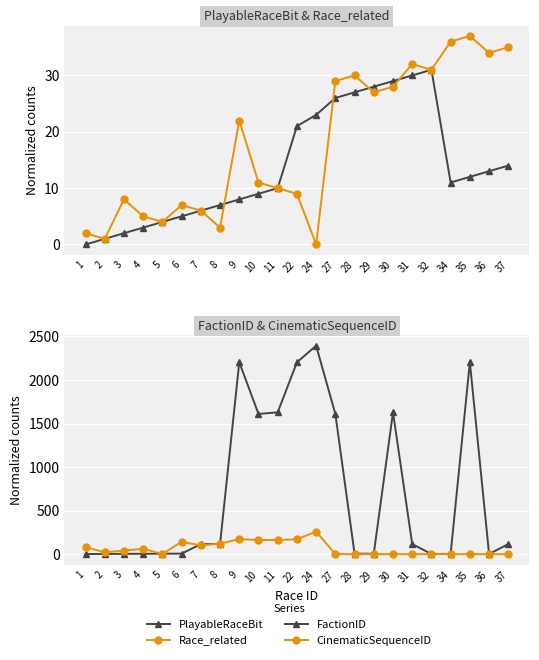

Is the value of PlayableRaceBit at 36 greater than the value of Race_related at 29?

No